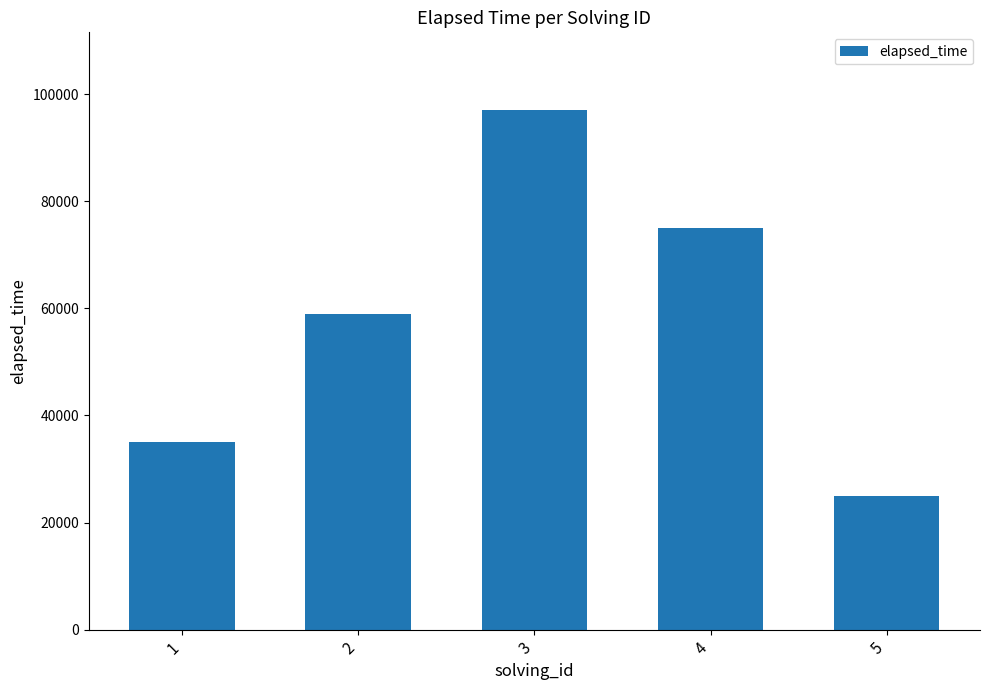

What is the smallest value displayed?

25000